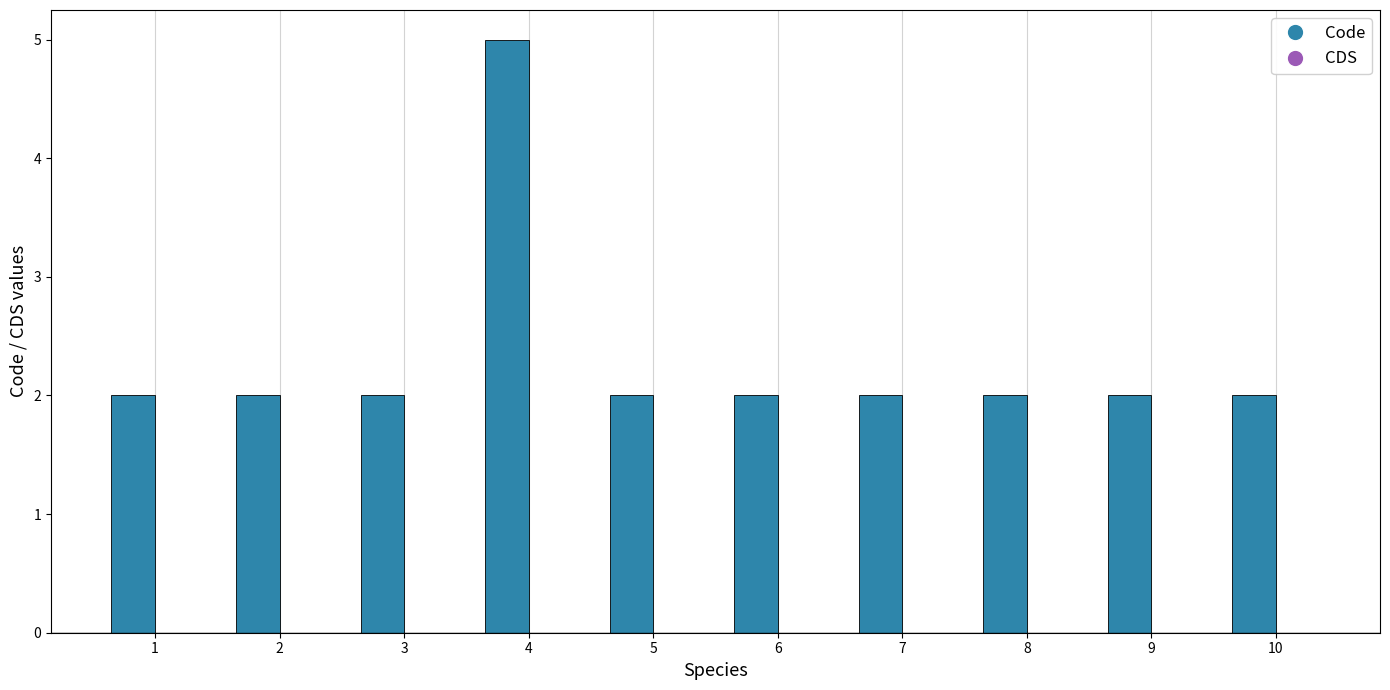

Is it true that the value at 2 is 1?

False